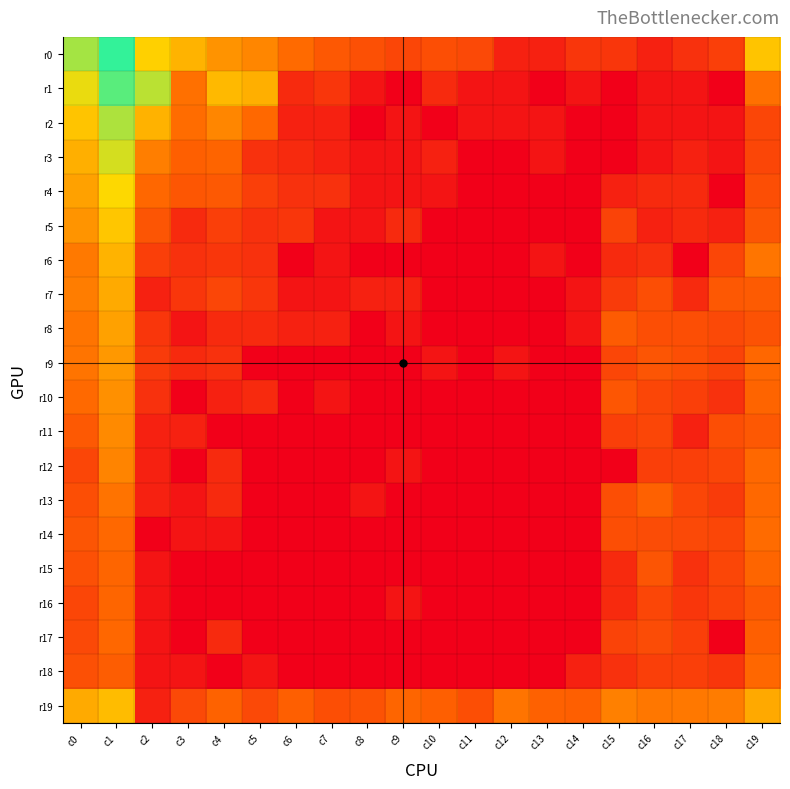

Reading left to right, what are all the values shown in this chart?

r0: c0=8.1	c1=10.0	c2=6.4	c3=5.6	c4=4.7	c5=4.3	c6=3.5	c7=2.9	c8=2.6	c9=2.3	c10=2.6	c11=2.4	c12=1.1	c13=1.1	c14=1.8	c15=1.8	c16=1.1	c17=1.6	c18=2.1	c19=6.1
r1: c0=7.0	c1=9.4	c2=7.8	c3=3.6	c4=5.7	c5=5.5	c6=1.4	c7=1.8	c8=0.7	c9=0.0	c10=1.4	c11=0.7	c12=0.7	c13=0.0	c14=0.7	c15=0.0	c16=0.7	c17=0.7	c18=0.0	c19=3.6
r2: c0=6.1	c1=8.0	c2=5.5	c3=3.5	c4=4.3	c5=3.4	c6=1.1	c7=1.1	c8=0.0	c9=0.7	c10=0.0	c11=0.7	c12=0.7	c13=0.7	c14=0.0	c15=0.0	c16=0.7	c17=0.7	c18=0.7	c19=2.3
r3: c0=5.5	c1=7.3	c2=4.0	c3=3.1	c4=3.3	c5=1.6	c6=1.4	c7=1.1	c8=0.7	c9=0.7	c10=1.1	c11=0.0	c12=0.0	c13=0.7	c14=0.0	c15=0.0	c16=0.7	c17=1.1	c18=0.7	c19=2.3
r4: c0=5.1	c1=6.7	c2=3.4	c3=2.8	c4=2.9	c5=2.1	c6=1.6	c7=1.6	c8=0.7	c9=0.7	c10=0.7	c11=0.0	c12=0.0	c13=0.0	c14=0.0	c15=1.1	c16=1.4	c17=1.4	c18=0.0	c19=2.6
r5: c0=4.7	c1=6.1	c2=2.8	c3=1.4	c4=2.1	c5=1.6	c6=1.8	c7=0.7	c8=0.7	c9=1.4	c10=0.0	c11=0.0	c12=0.0	c13=0.0	c14=0.0	c15=2.2	c16=1.1	c17=1.4	c18=1.1	c19=2.8
r6: c0=3.9	c1=5.6	c2=2.1	c3=1.6	c4=1.8	c5=1.6	c6=0.0	c7=0.7	c8=0.0	c9=0.0	c10=0.0	c11=0.0	c12=0.0	c13=0.7	c14=0.0	c15=1.4	c16=1.6	c17=0.0	c18=2.3	c19=3.8
r7: c0=4.0	c1=5.3	c2=1.1	c3=1.8	c4=2.3	c5=1.8	c6=0.7	c7=0.7	c8=1.1	c9=1.1	c10=0.0	c11=0.0	c12=0.0	c13=0.0	c14=0.7	c15=1.9	c16=2.6	c17=1.4	c18=2.9	c19=3.0
r8: c0=3.8	c1=5.0	c2=1.8	c3=0.7	c4=1.4	c5=1.4	c6=1.1	c7=1.1	c8=0.0	c9=0.7	c10=0.0	c11=0.0	c12=0.0	c13=0.0	c14=0.7	c15=3.0	c16=2.6	c17=2.6	c18=2.4	c19=2.7
r9: c0=3.8	c1=4.8	c2=1.9	c3=1.4	c4=1.6	c5=0.0	c6=0.0	c7=0.0	c8=0.0	c9=0.0	c10=0.7	c11=0.0	c12=0.7	c13=0.0	c14=0.0	c15=2.3	c16=2.8	c17=2.6	c18=2.2	c19=3.4
r10: c0=3.4	c1=4.6	c2=1.6	c3=0.0	c4=1.1	c5=1.4	c6=0.0	c7=0.7	c8=0.0	c9=0.0	c10=0.0	c11=0.0	c12=0.0	c13=0.0	c14=0.0	c15=2.8	c16=2.3	c17=2.1	c18=1.6	c19=3.3
r11: c0=2.9	c1=4.4	c2=1.1	c3=1.1	c4=0.0	c5=0.0	c6=0.0	c7=0.0	c8=0.0	c9=0.0	c10=0.0	c11=0.0	c12=0.0	c13=0.0	c14=0.0	c15=2.1	c16=2.3	c17=1.1	c18=2.6	c19=2.9
r12: c0=2.3	c1=4.2	c2=1.1	c3=0.0	c4=1.4	c5=0.0	c6=0.0	c7=0.0	c8=0.0	c9=0.7	c10=0.0	c11=0.0	c12=0.0	c13=0.0	c14=0.0	c15=0.0	c16=2.1	c17=2.1	c18=2.3	c19=3.4
r13: c0=2.6	c1=3.7	c2=1.1	c3=0.7	c4=1.4	c5=0.0	c6=0.0	c7=0.0	c8=0.7	c9=0.0	c10=0.0	c11=0.0	c12=0.0	c13=0.0	c14=0.0	c15=2.6	c16=3.2	c17=2.3	c18=1.9	c19=3.4
r14: c0=2.8	c1=3.4	c2=0.0	c3=0.7	c4=0.7	c5=0.0	c6=0.0	c7=0.0	c8=0.0	c9=0.0	c10=0.0	c11=0.0	c12=0.0	c13=0.0	c14=0.0	c15=2.6	c16=2.5	c17=2.4	c18=2.3	c19=3.5
r15: c0=2.6	c1=3.3	c2=0.7	c3=0.0	c4=0.0	c5=0.0	c6=0.0	c7=0.0	c8=0.0	c9=0.0	c10=0.0	c11=0.0	c12=0.0	c13=0.0	c14=0.0	c15=1.4	c16=2.8	c17=1.6	c18=2.3	c19=3.3
r16: c0=2.3	c1=3.3	c2=0.7	c3=0.0	c4=0.0	c5=0.0	c6=0.0	c7=0.0	c8=0.0	c9=0.7	c10=0.0	c11=0.0	c12=0.0	c13=0.0	c14=0.0	c15=1.4	c16=2.3	c17=1.8	c18=2.2	c19=2.9
r17: c0=2.4	c1=3.4	c2=0.7	c3=0.0	c4=1.4	c5=0.0	c6=0.0	c7=0.0	c8=0.0	c9=0.0	c10=0.0	c11=0.0	c12=0.0	c13=0.0	c14=0.0	c15=2.2	c16=2.5	c17=2.1	c18=0.0	c19=3.1
r18: c0=2.6	c1=3.0	c2=0.7	c3=0.7	c4=0.0	c5=0.7	c6=0.0	c7=0.0	c8=0.0	c9=0.0	c10=0.0	c11=0.0	c12=0.0	c13=0.0	c14=1.1	c15=1.6	c16=2.1	c17=2.1	c18=1.8	c19=3.4
r19: c0=5.3	c1=5.8	c2=1.1	c3=2.4	c4=3.2	c5=2.4	c6=3.1	c7=2.6	c8=2.7	c9=3.3	c10=3.1	c11=2.6	c12=3.8	c13=3.2	c14=3.1	c15=4.1	c16=3.9	c17=3.9	c18=4.0	c19=5.3